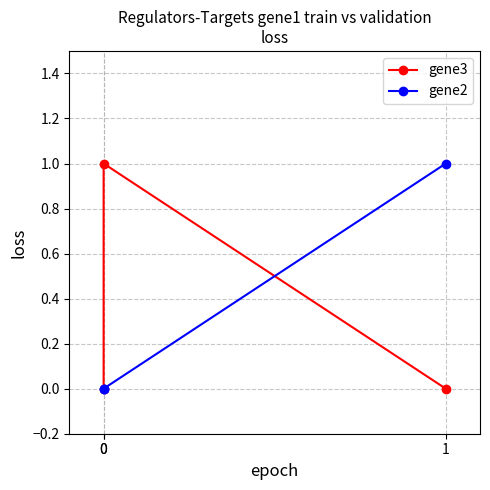

Which series has the widest spread of values?

gene3